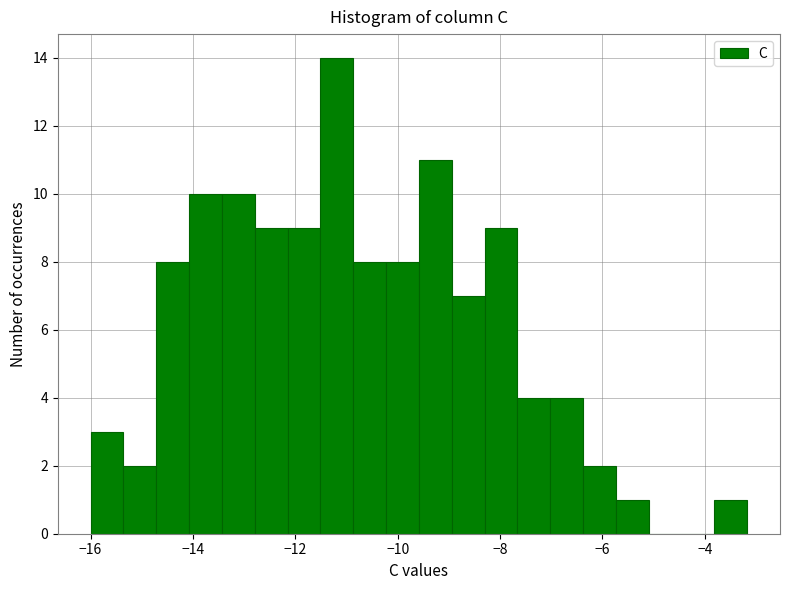

Read against the x-axis, roughly where is the centre of the tallest bar?

-11.2